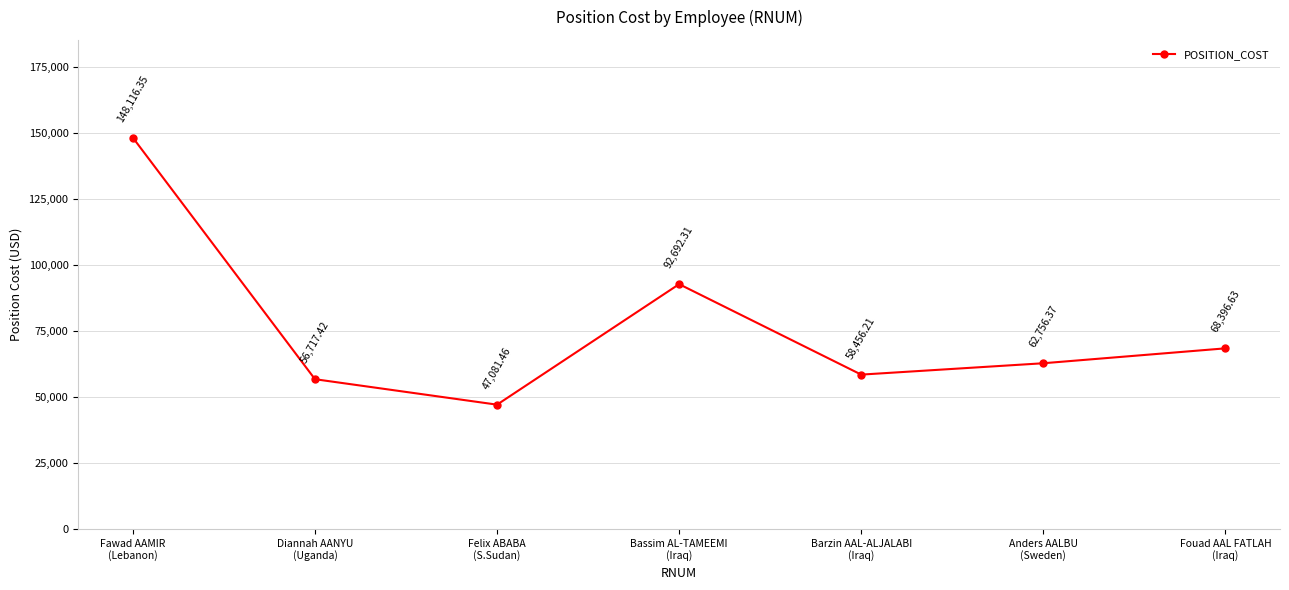

How many points are higher than both their immediate neighbors (excluding endpoints)?

1